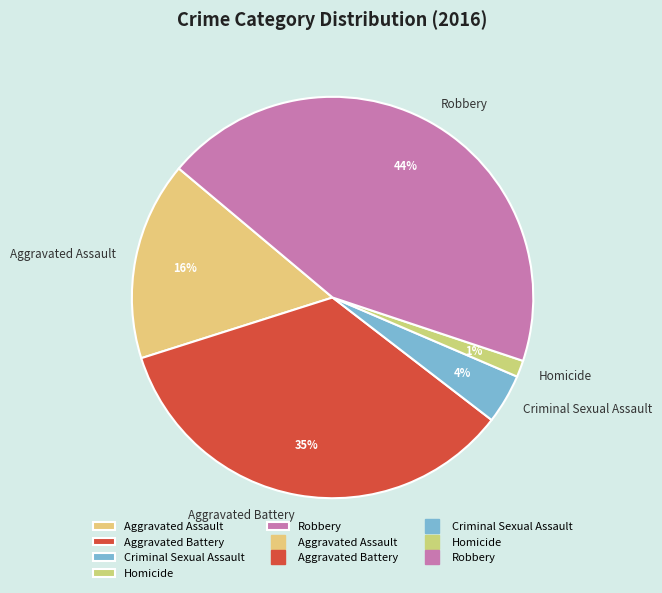

Do Aggravated Battery and Aggravated Assault together represent more than half of the pie?

Yes